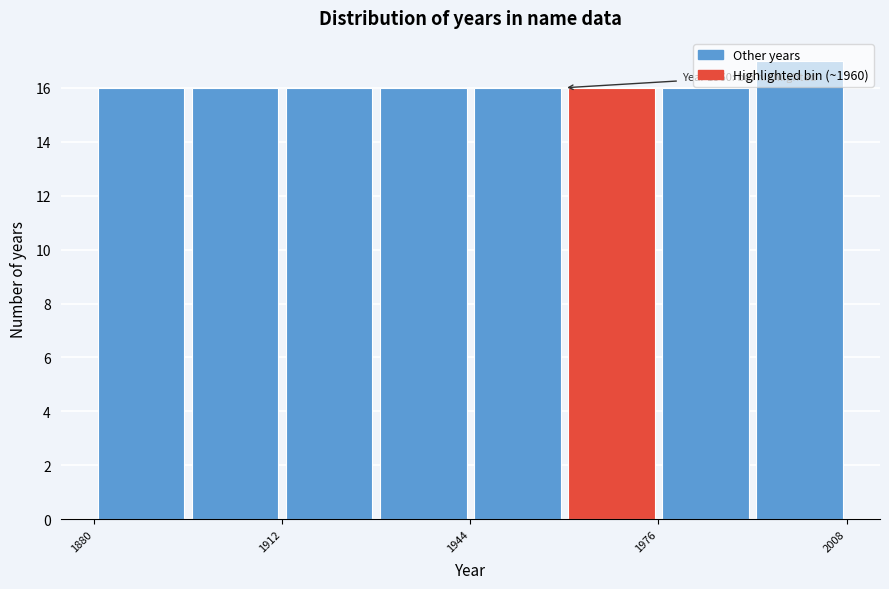

Read against the x-axis, roughly where is the centre of the tallest bar?

2000